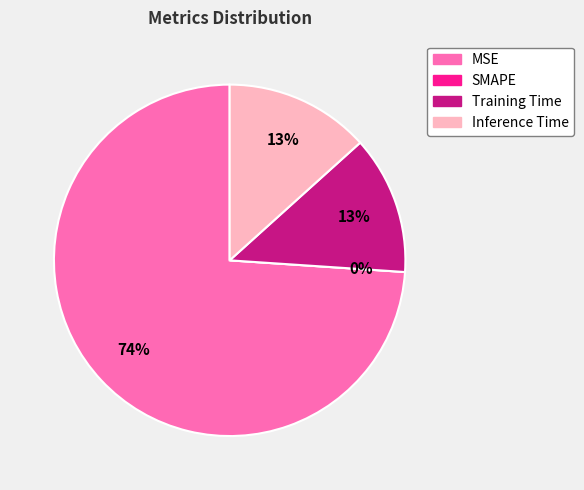

Is it true that SMAPE is 1% of the pie?

False